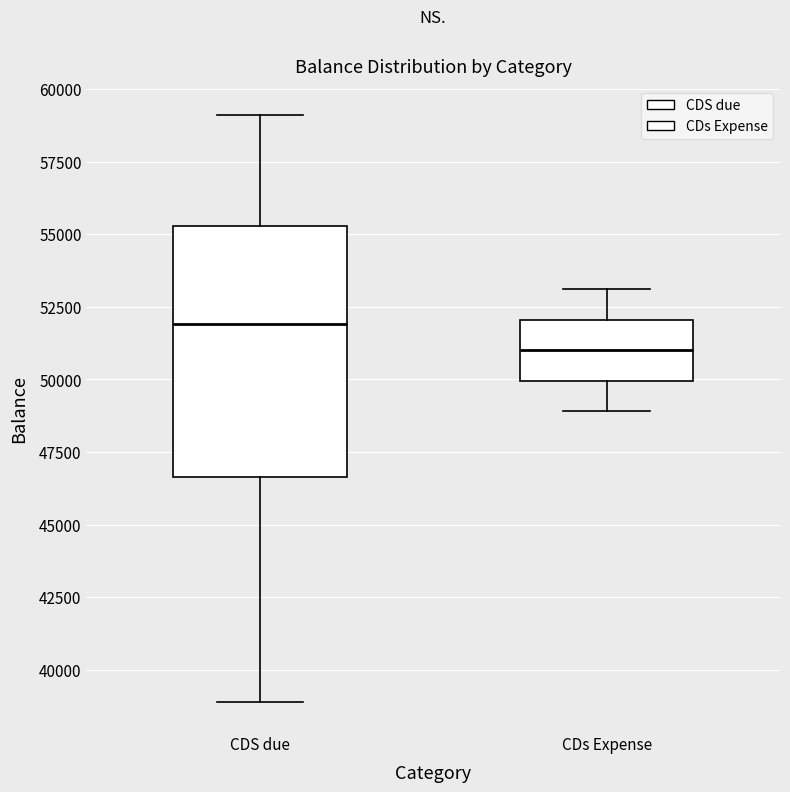

Reading left to right, transcribe this box plot: for each box, give where its median line is, the range the box spans, and where its two whiskers end, as read against the y-axis. The values are not printed on the chart, so give them approximately, as read against the axis.

CDS due: median 52000, box 46500 to 55500, whiskers 39000 to 59000
CDs Expense: median 51000, box 50000 to 52000, whiskers 49000 to 53000